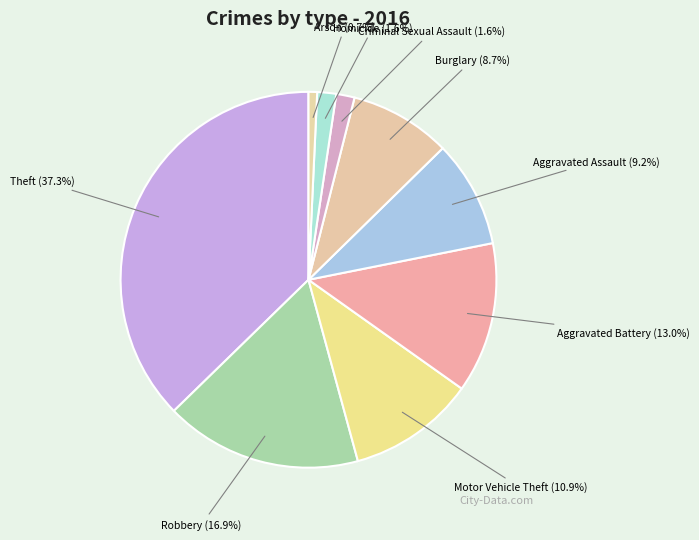

Is it true that Arson is 11% of the pie?

False